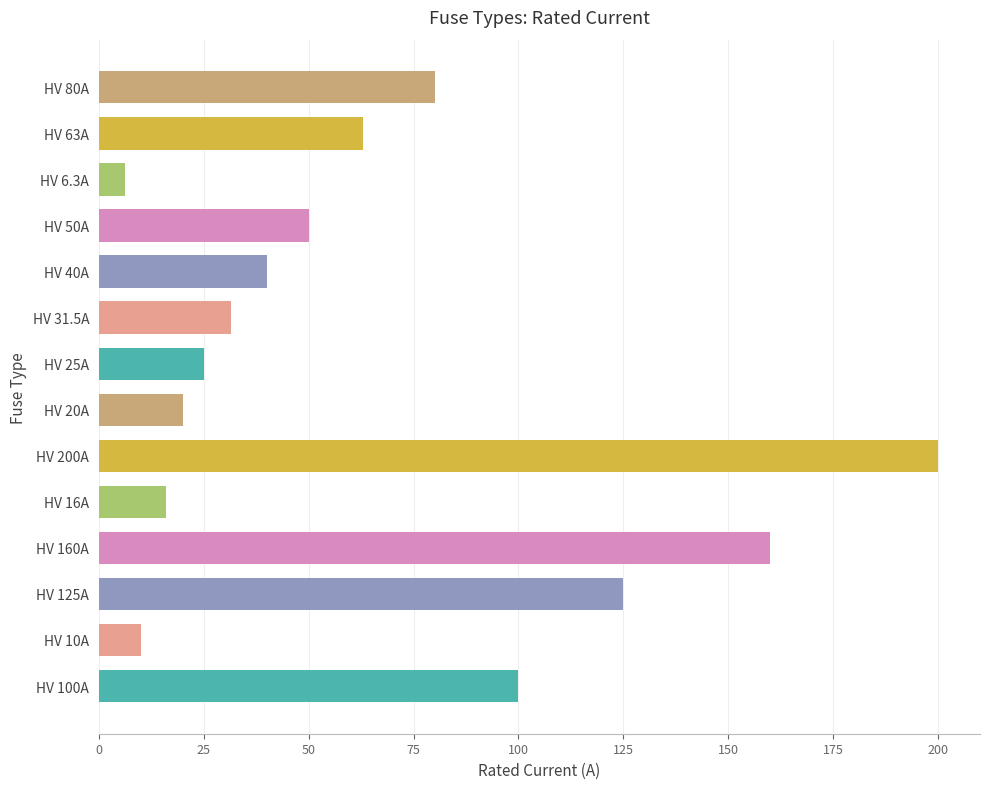

The value at HV 20A is 34.6. True or false?

False